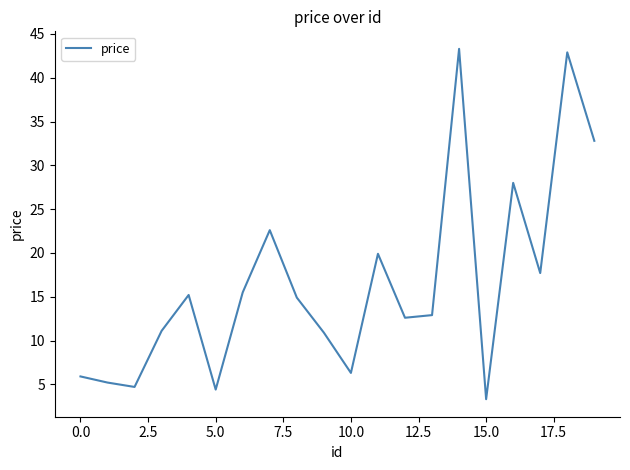

What is the greatest value displayed?

43.3